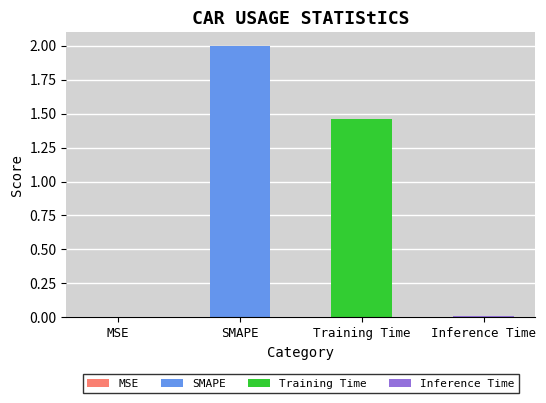

What is the label of the 1st bar from the left?

MSE